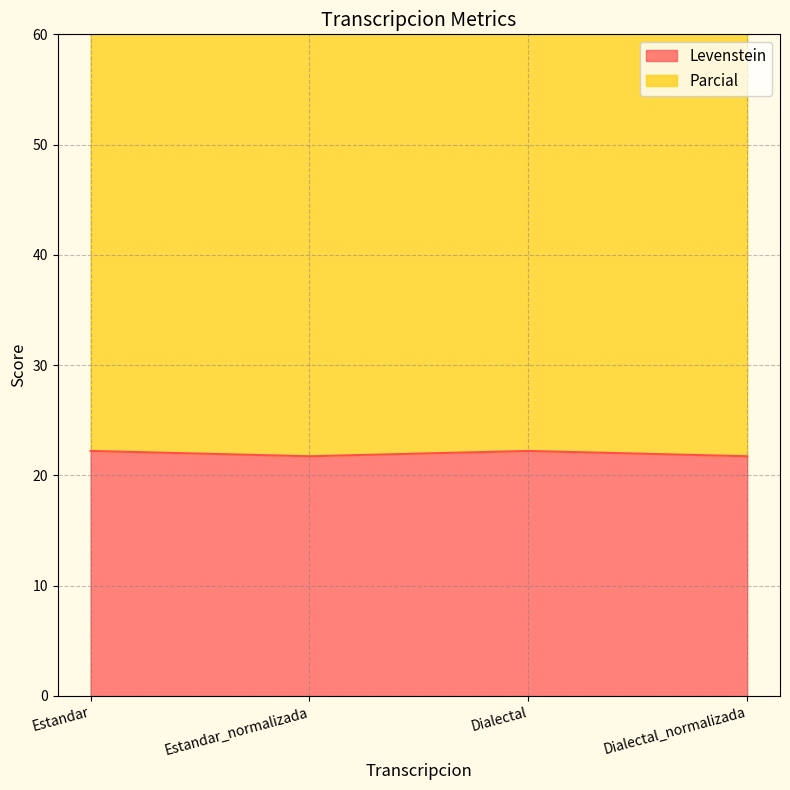

What is the label of the 1st point from the right?

Dialectal_normalizada